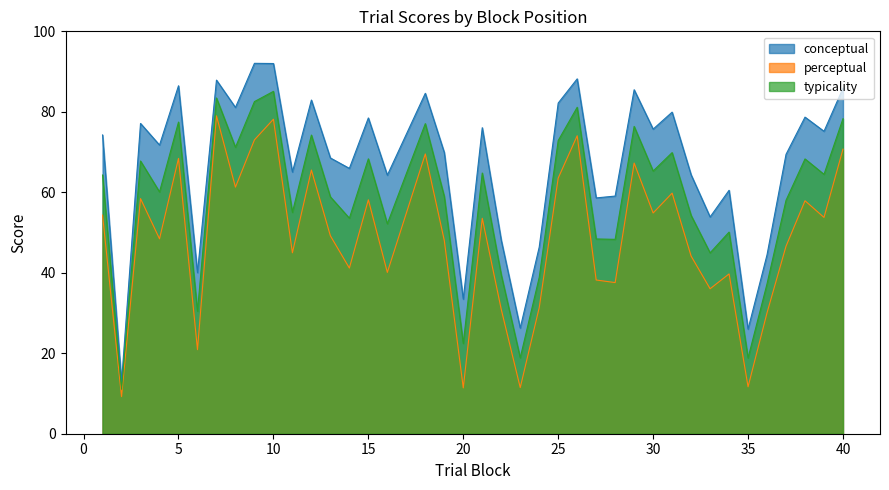

List the series in order of their peak value, highest first.

conceptual, typicality, perceptual